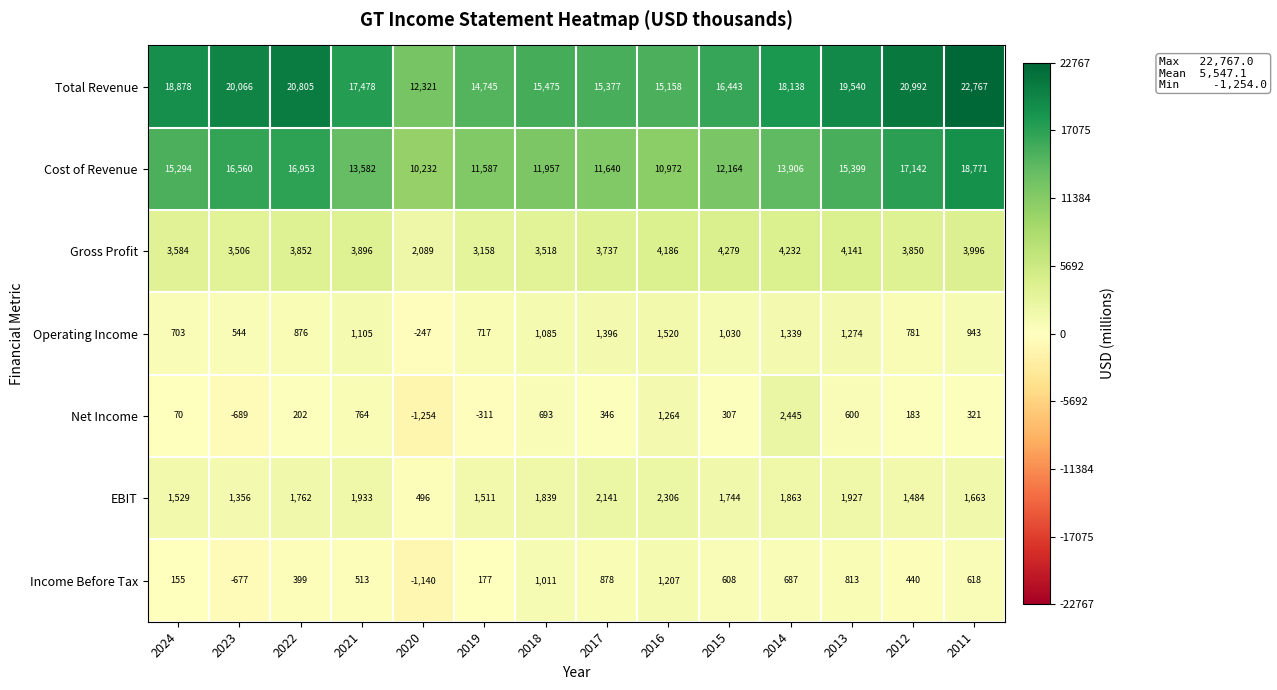

At which category is the sum across all series the highest?

2011